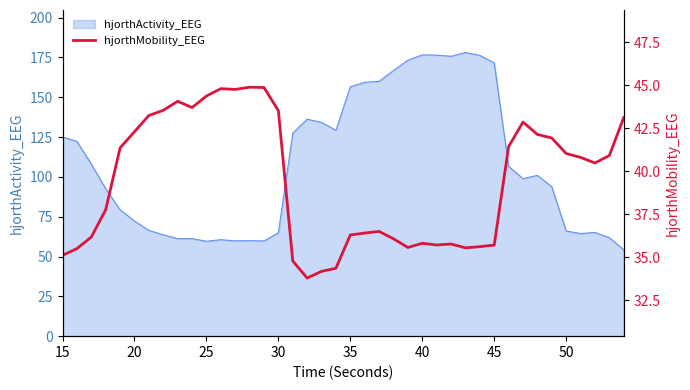

True or false: hjorthActivity_EEG has a value of 268.5 at 35.

False